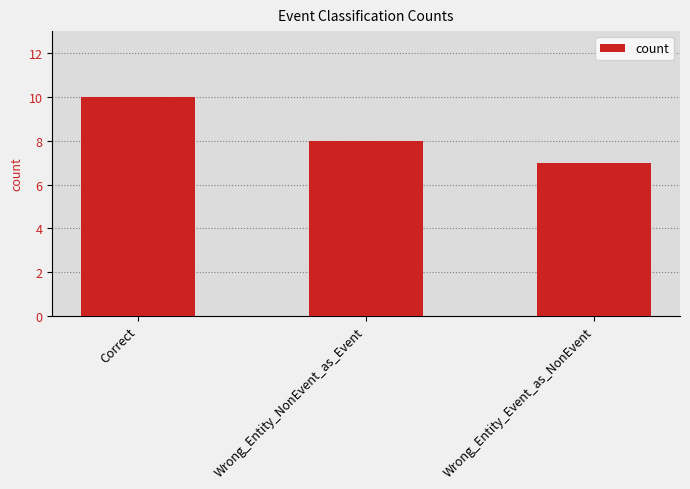

Between Correct and Wrong_Entity_NonEvent_as_Event, which is larger?

Correct